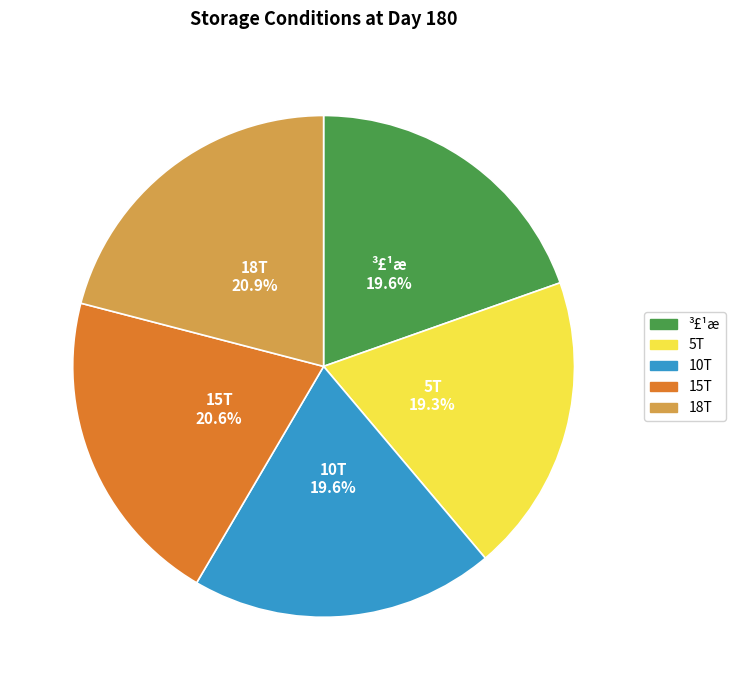

Count the number of slices in the pie.

5